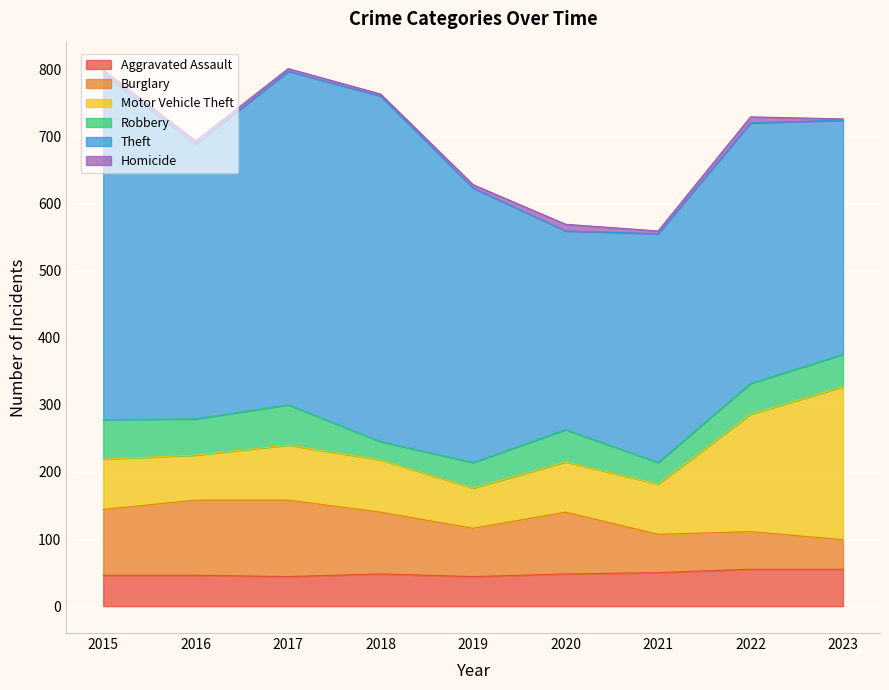

How many data points in Burglary are less than 92?

4